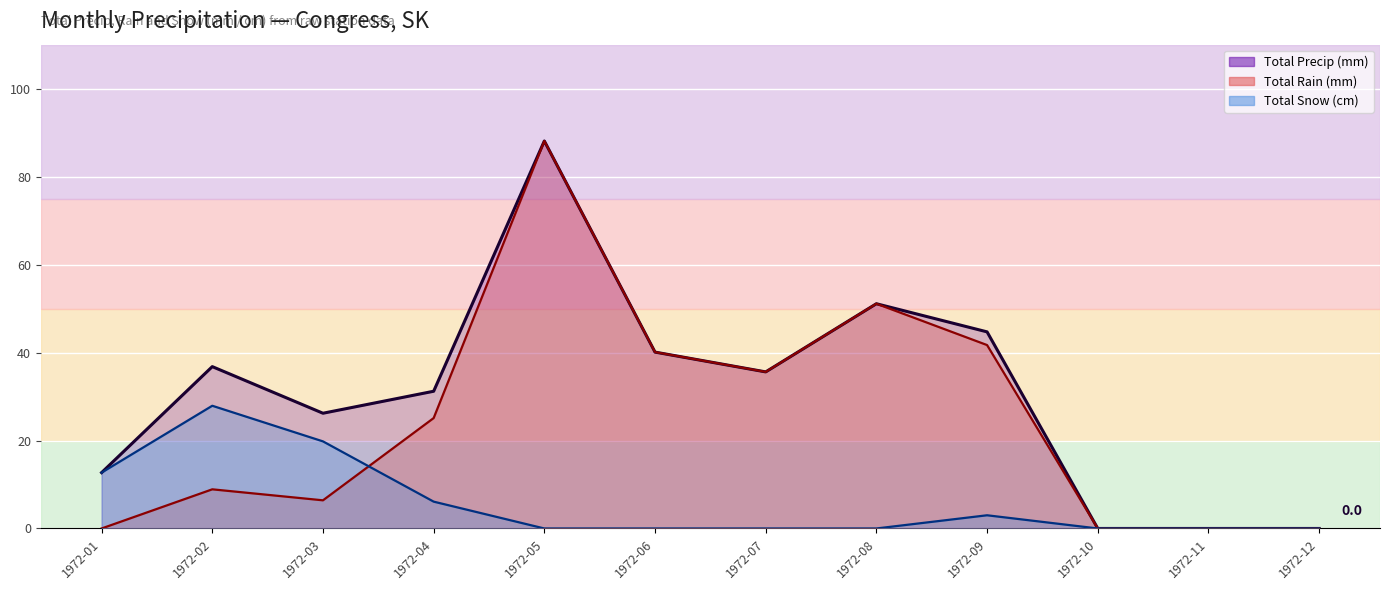

Is it true that Total Rain (mm) equals 156.2 at 4?

False